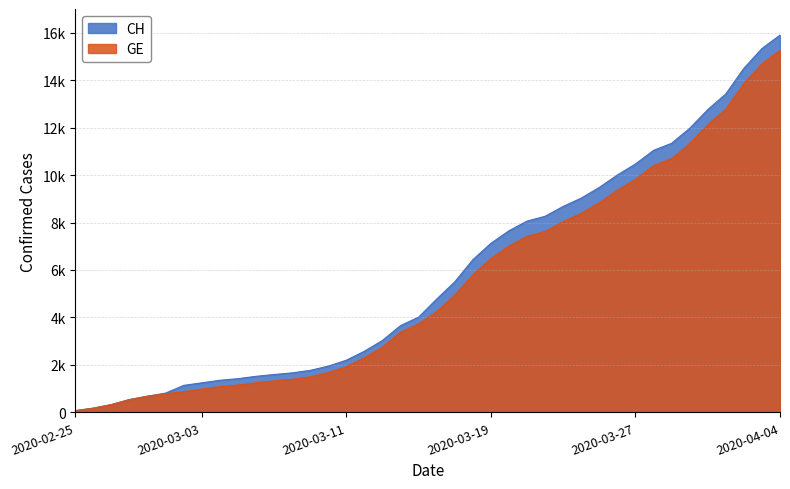

What is the difference between the CH values at 2020-02-27 and 2020-03-22?

7936